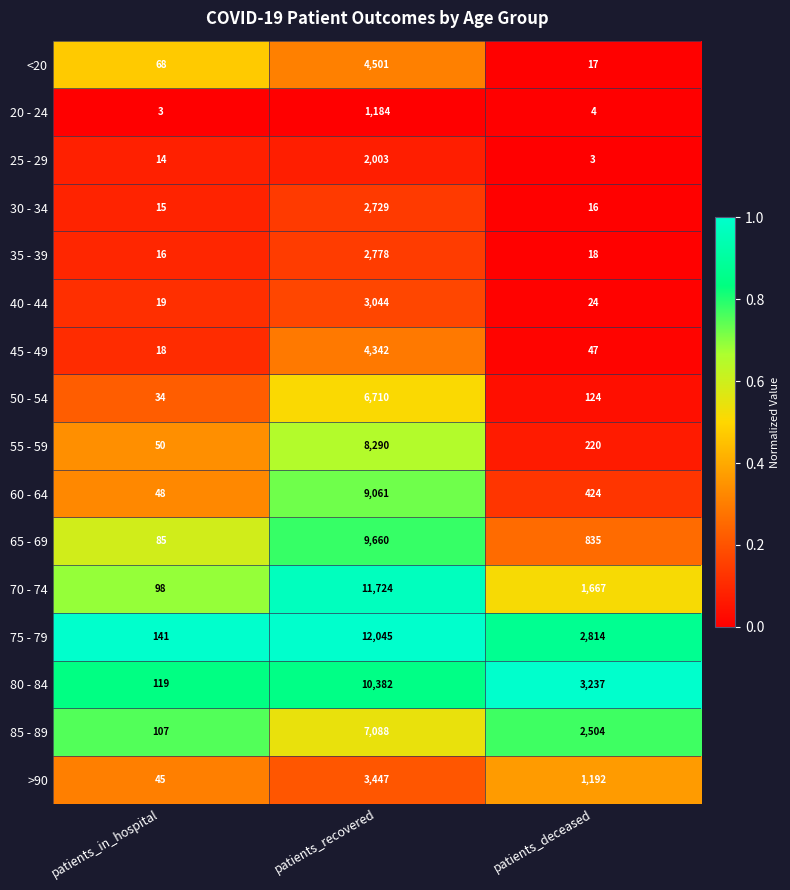

At which label does 55 - 59 reach its minimum?

patients_in_hospital